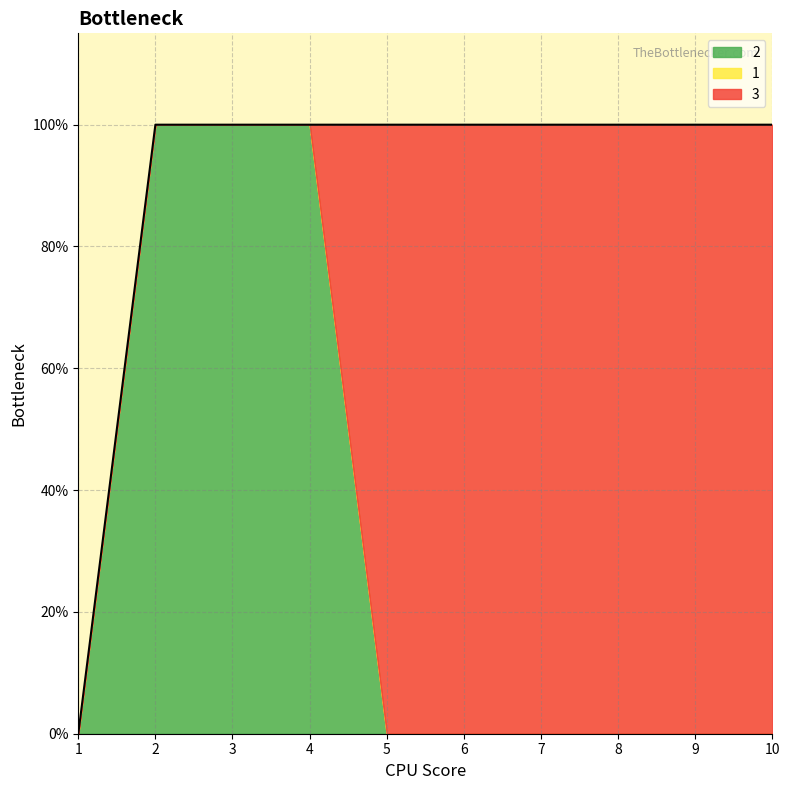

Which series has the largest range (max minus min)?

2